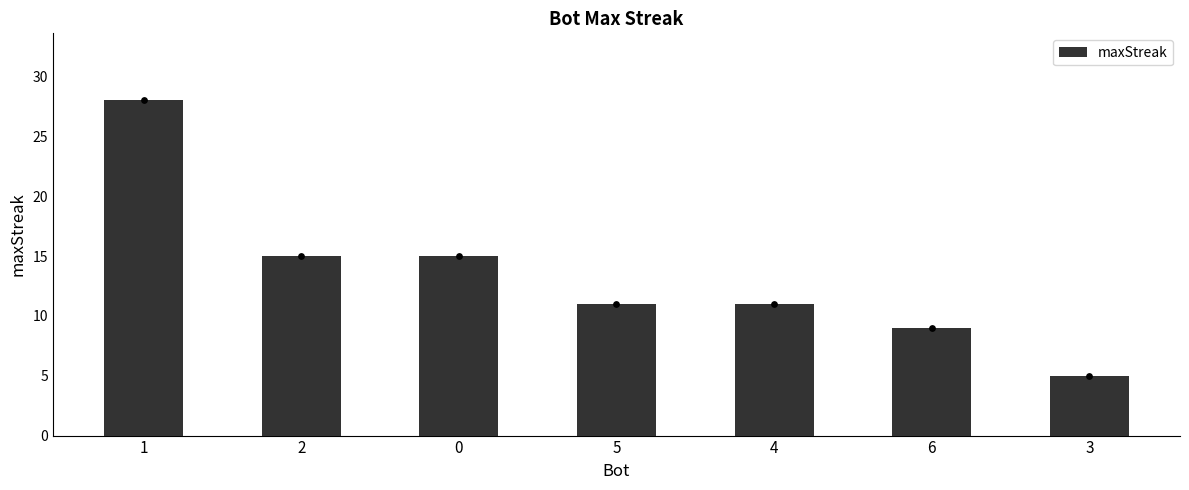

Which has a higher value, 2 or 1?

1